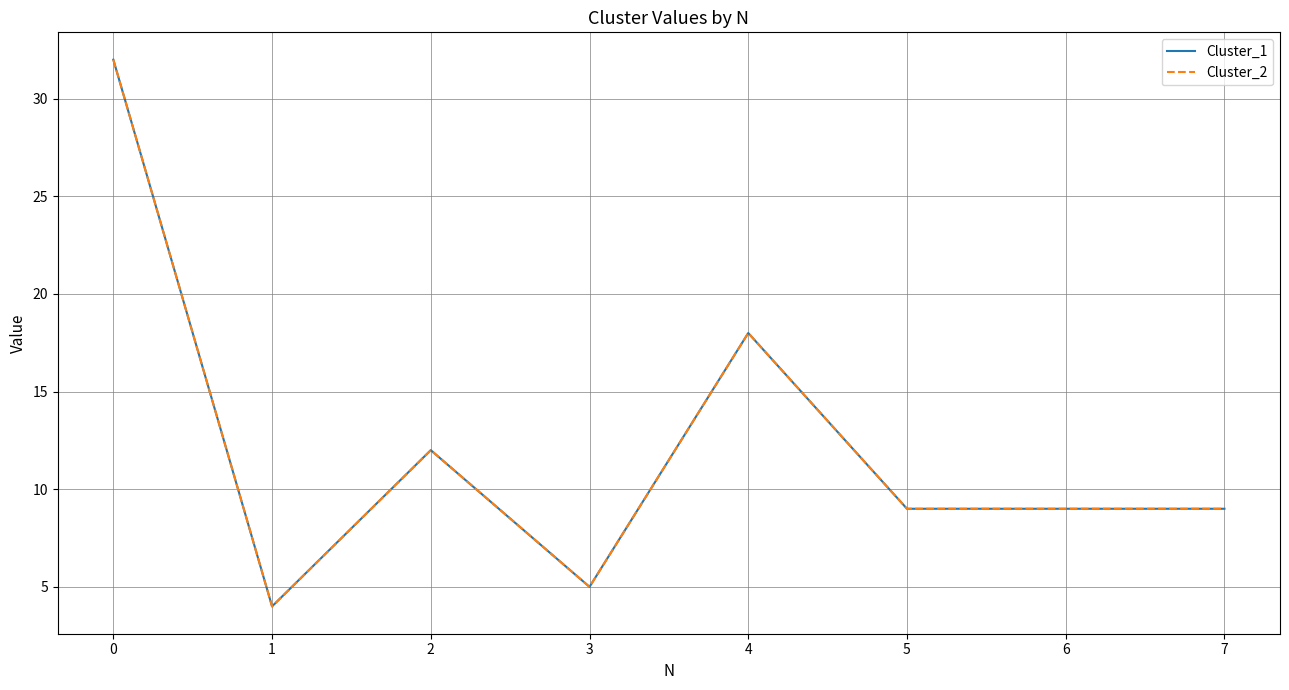

Does the chart have visible grid lines?

Yes